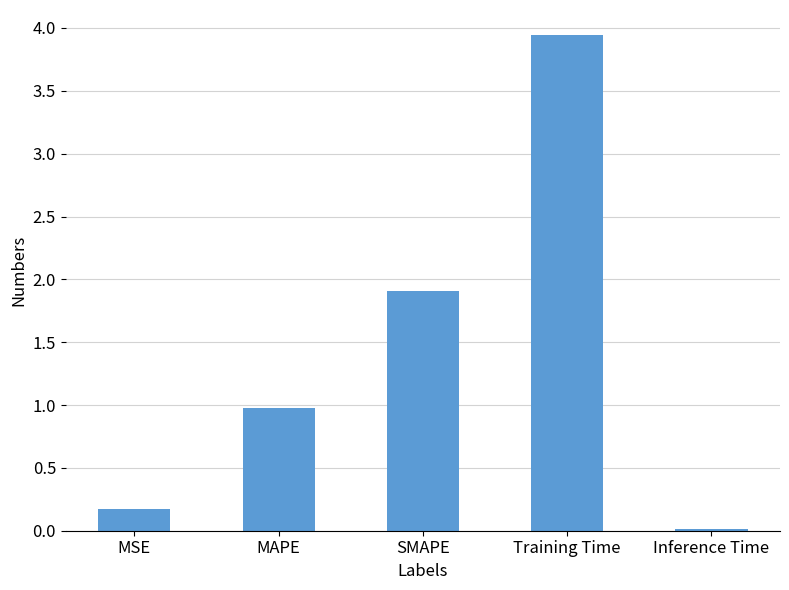

Which category has the highest value across all series?

Training Time